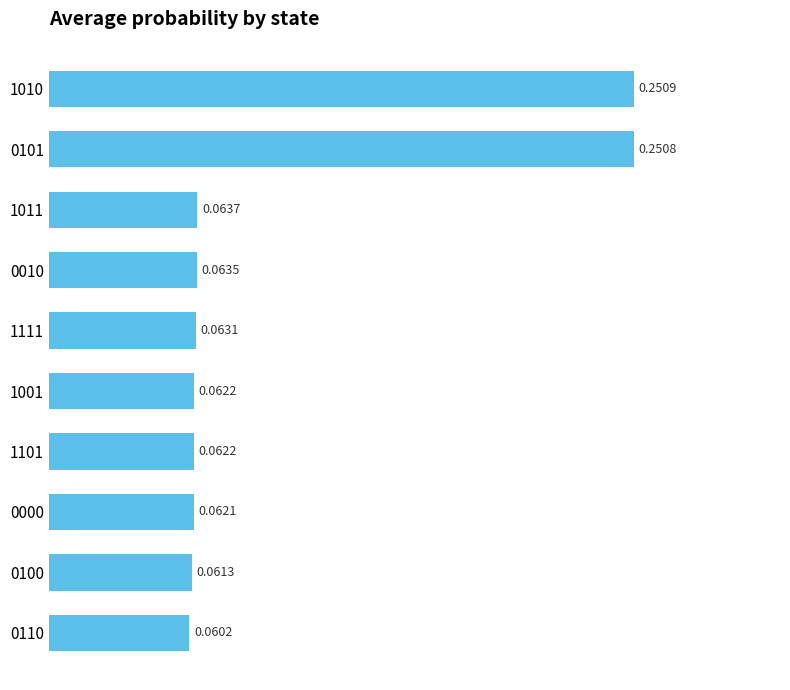

What is the sum of all values?

1.0